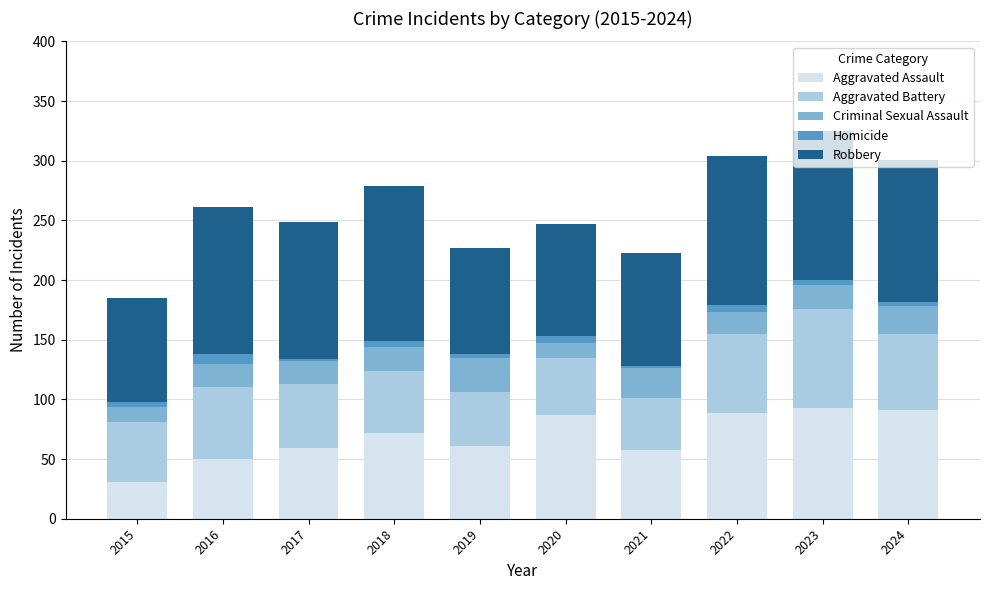

What is the average value of the Aggravated Assault series?

69